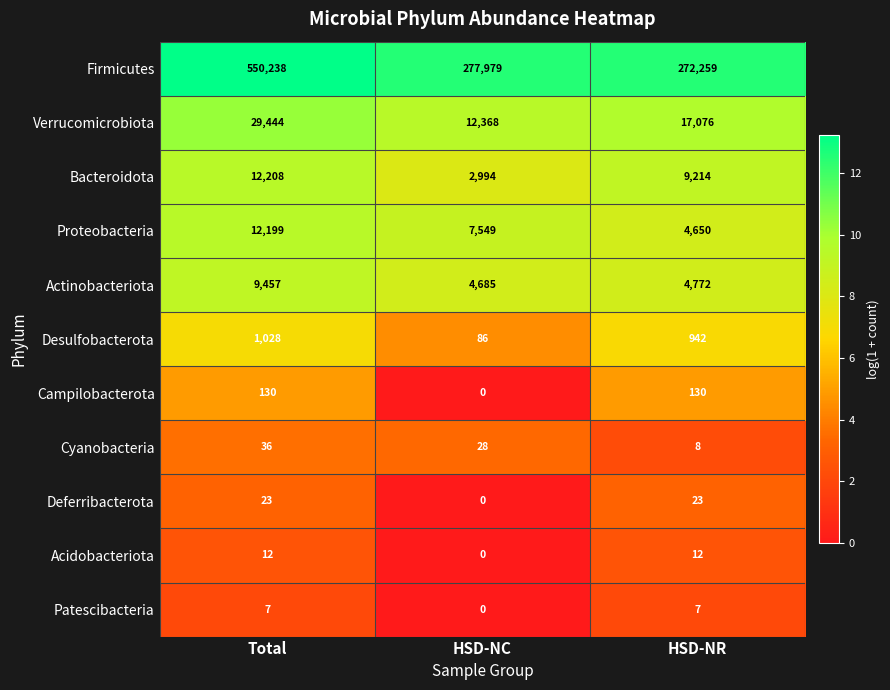

Rank the categories by Firmicutes value from highest to lowest.

Total, HSD-NC, HSD-NR